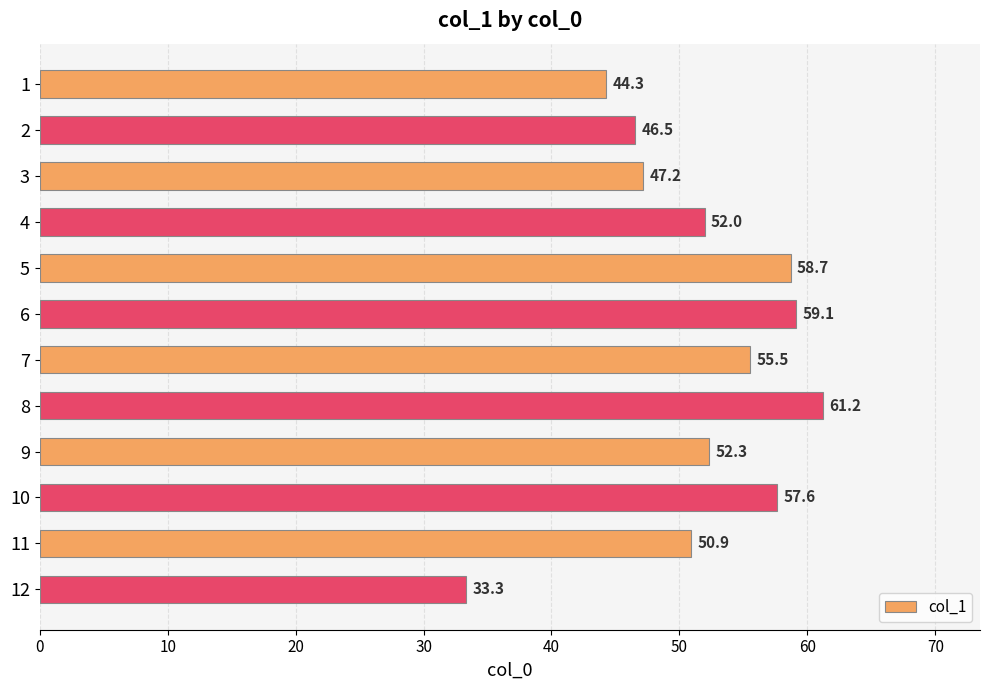

Is it true that the value at 8 is 82.7?

False